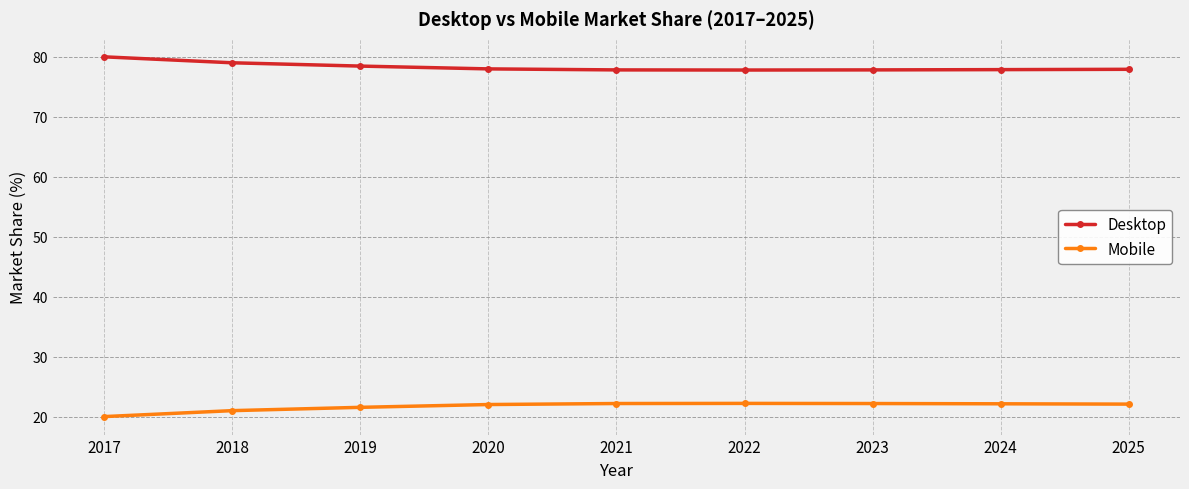

Read the Mobile value at 2017.

20.0